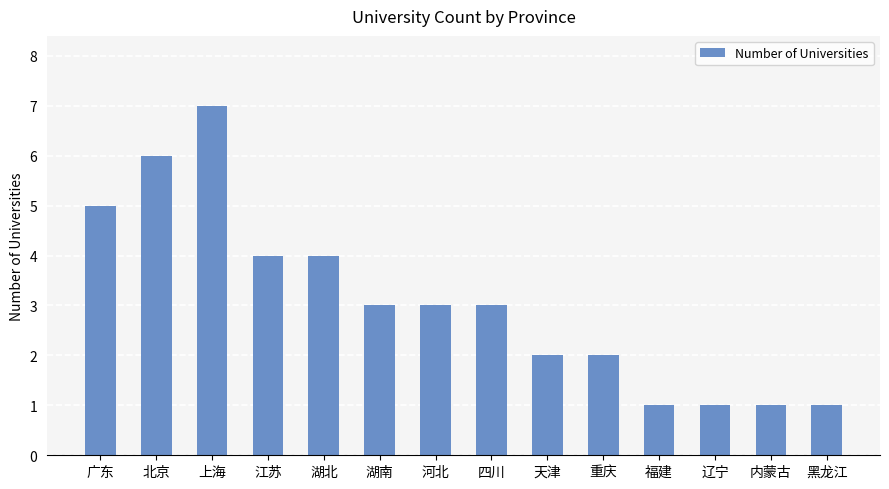

The chart shows a value of 5 at 广东. True or false?

True